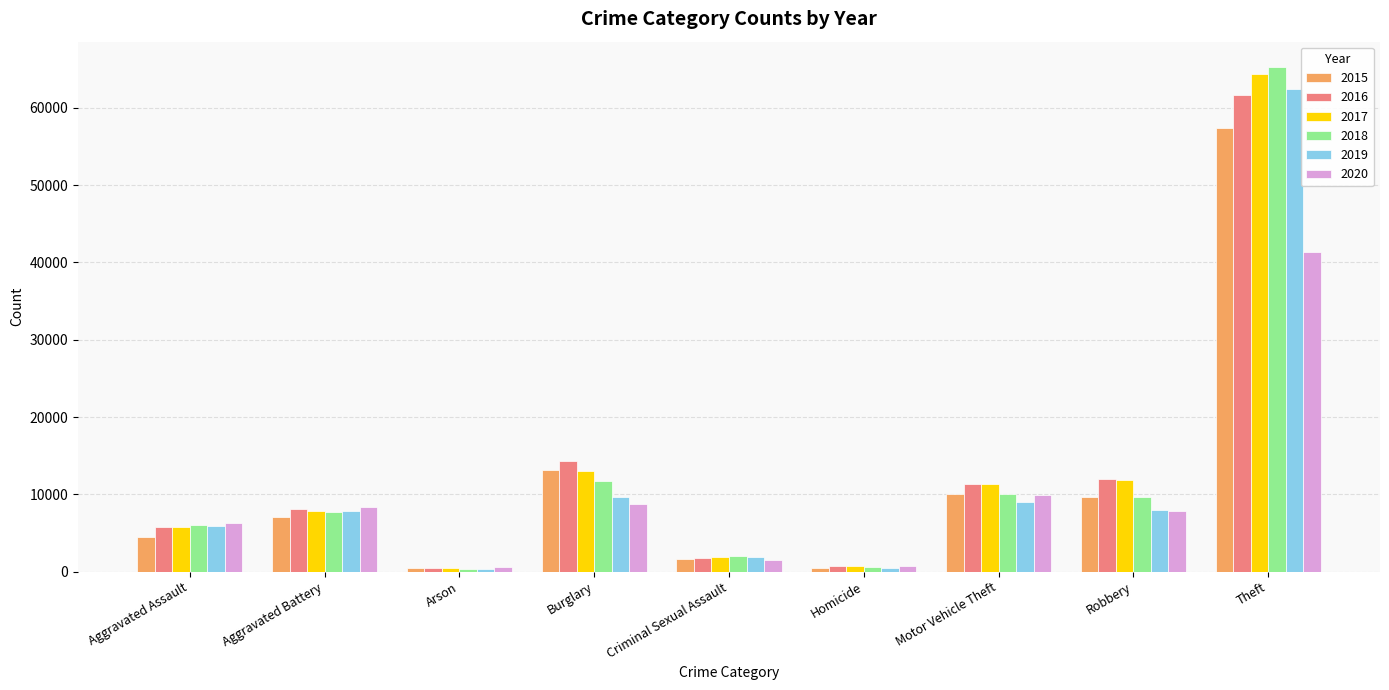

Where is 2019 nearest to the value 31433?

Burglary